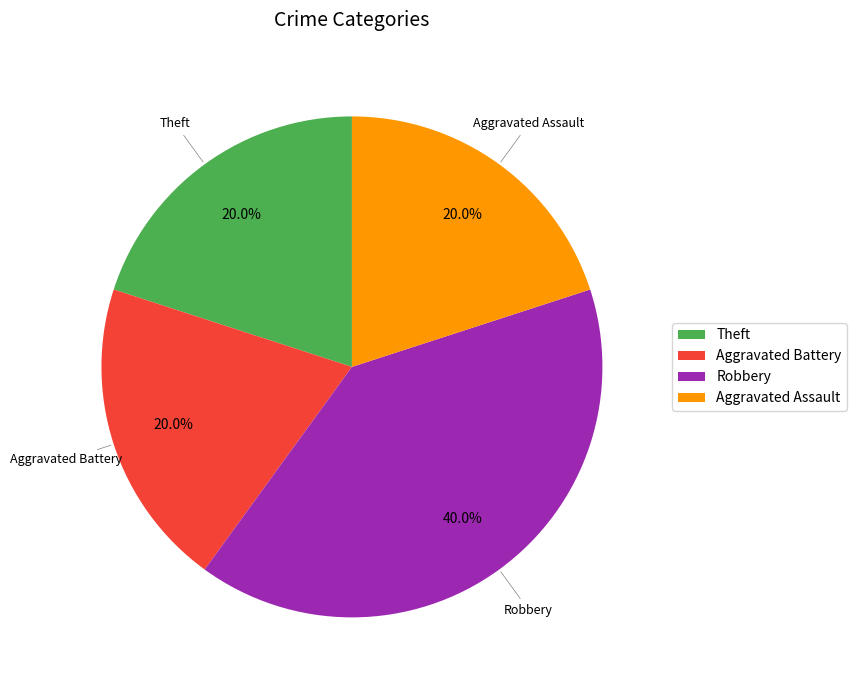

What percentage is the Theft slice, to the nearest percent?

20%